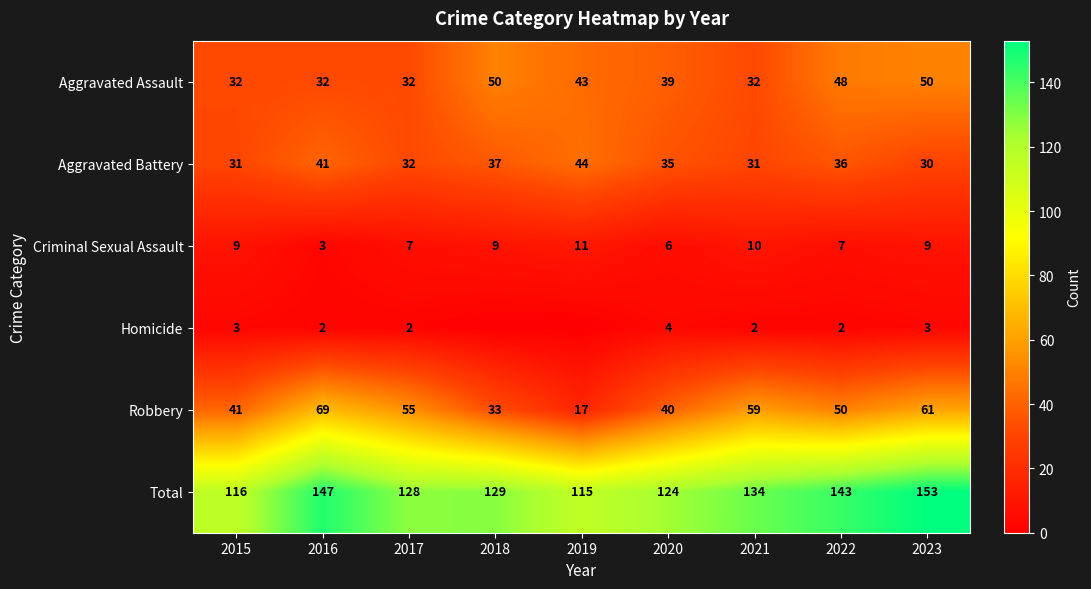

Read the Robbery value at 2018, to the nearest 10.

30